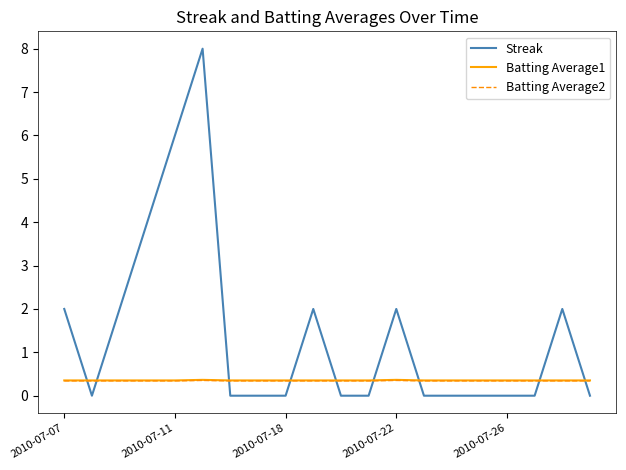

How many intersections are there between Batting Average1 and Streak?

9